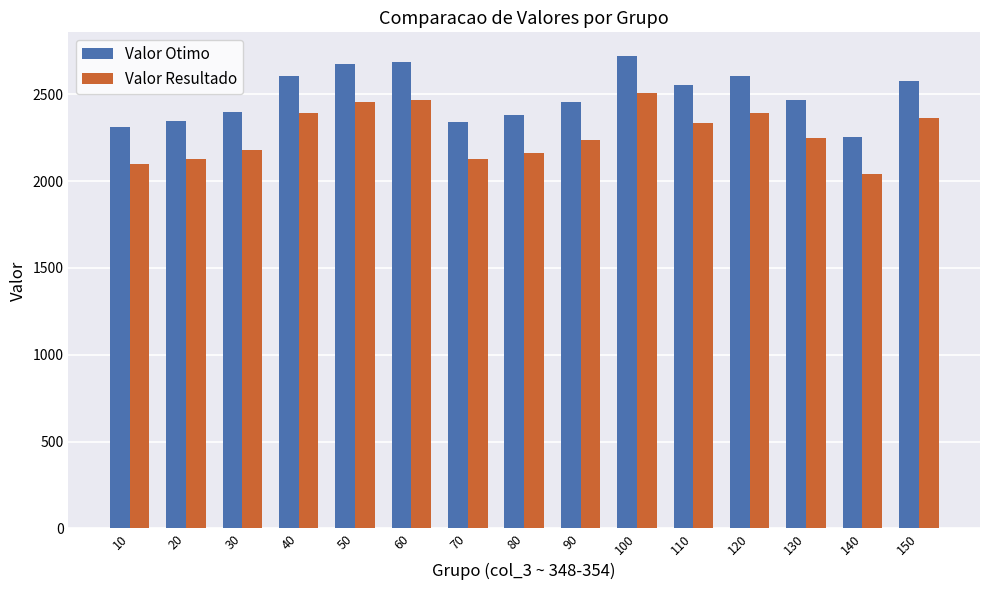

At which label does Valor Otimo first exceed 2467?

40